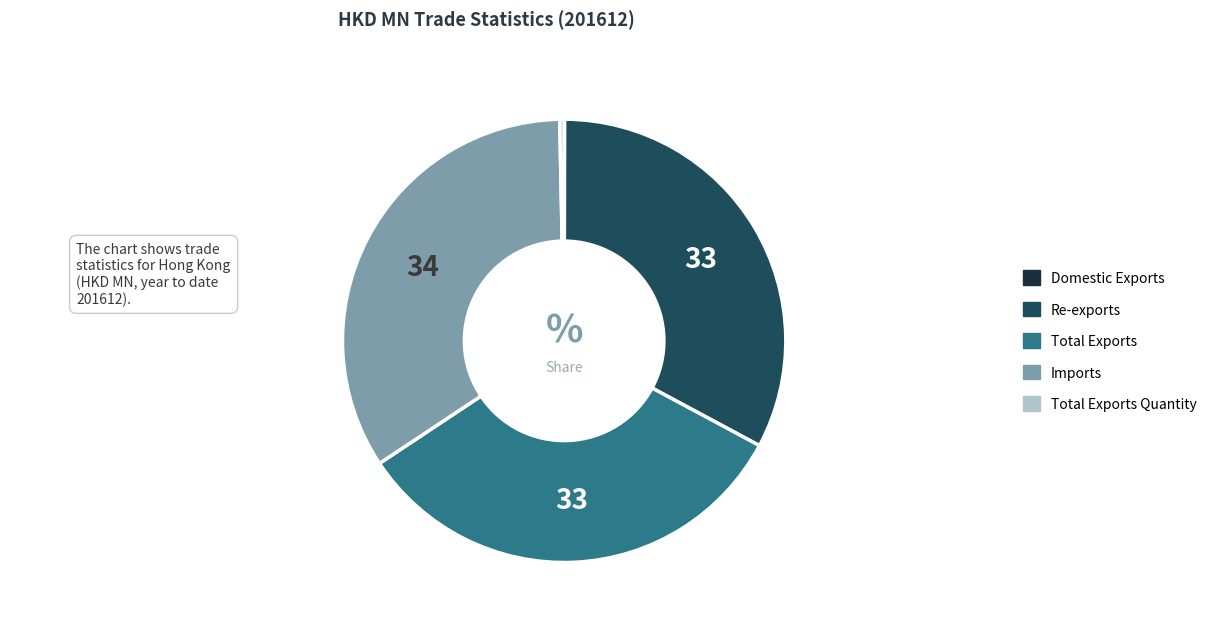

Does any single category account for the majority?

No